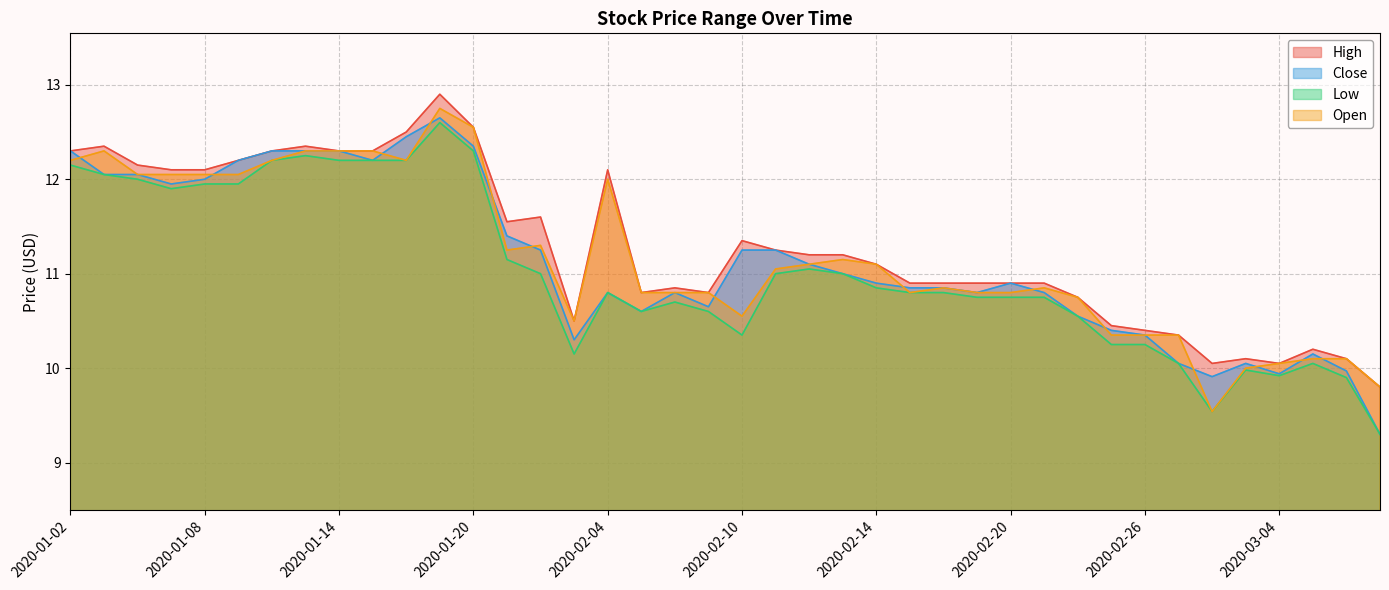

What is the average value of the High series?

11.3